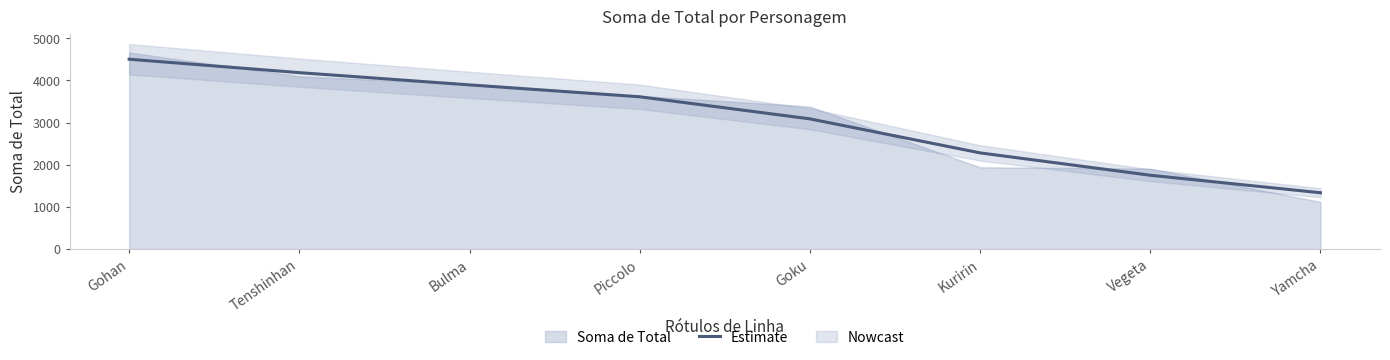

Reading left to right, list all the values displayed in this chart.

Gohan=4504.4	Tenshinhan=4185.9	Bulma=3895.4	Piccolo=3613.3	Goku=3089.4	Kuririn=2282.0	Vegeta=1751.6	Yamcha=1335.9